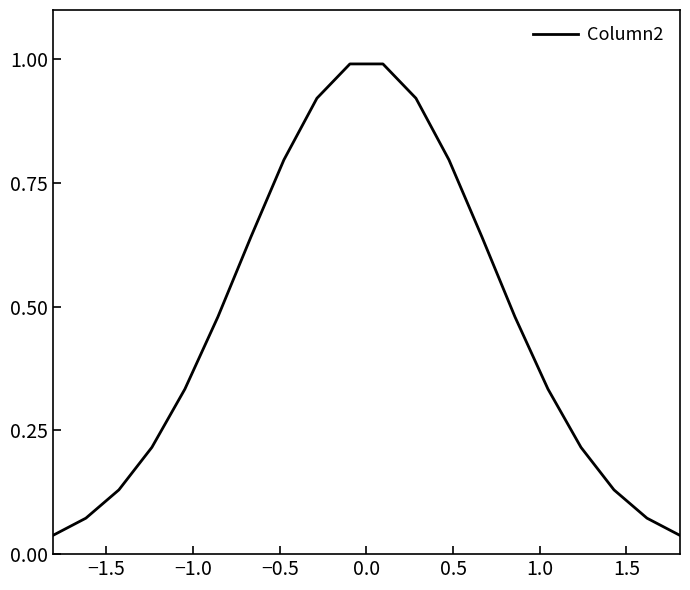

What is the difference between the maximum and minimum values?

1.0